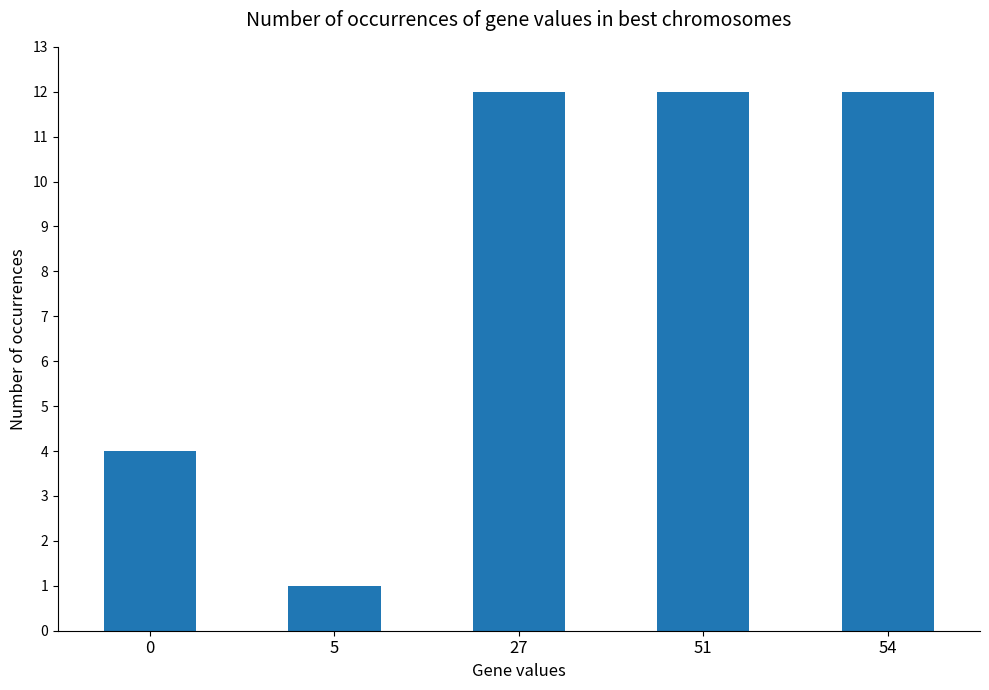

Which has a higher value, 54 or 0?

54